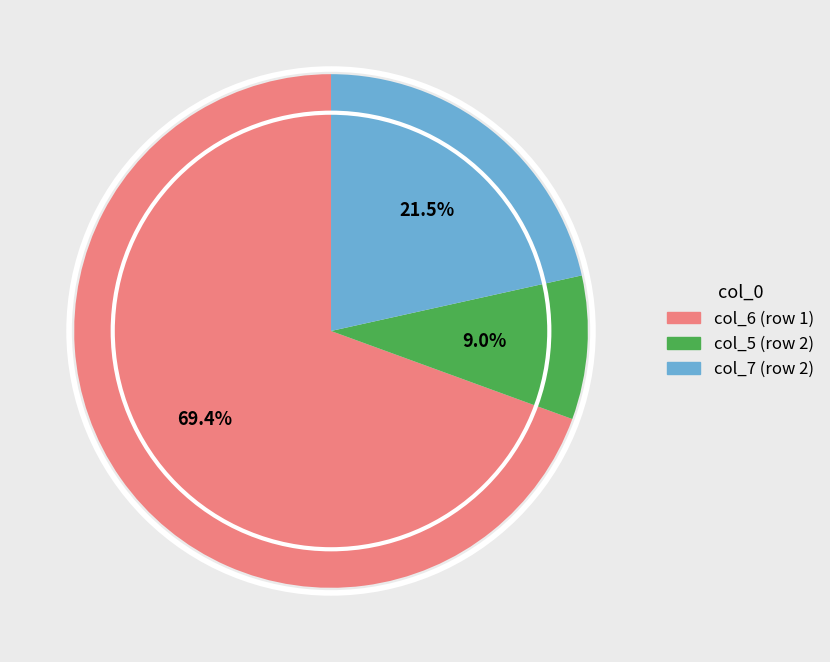

Is there any slice that represents more than half of the pie?

Yes